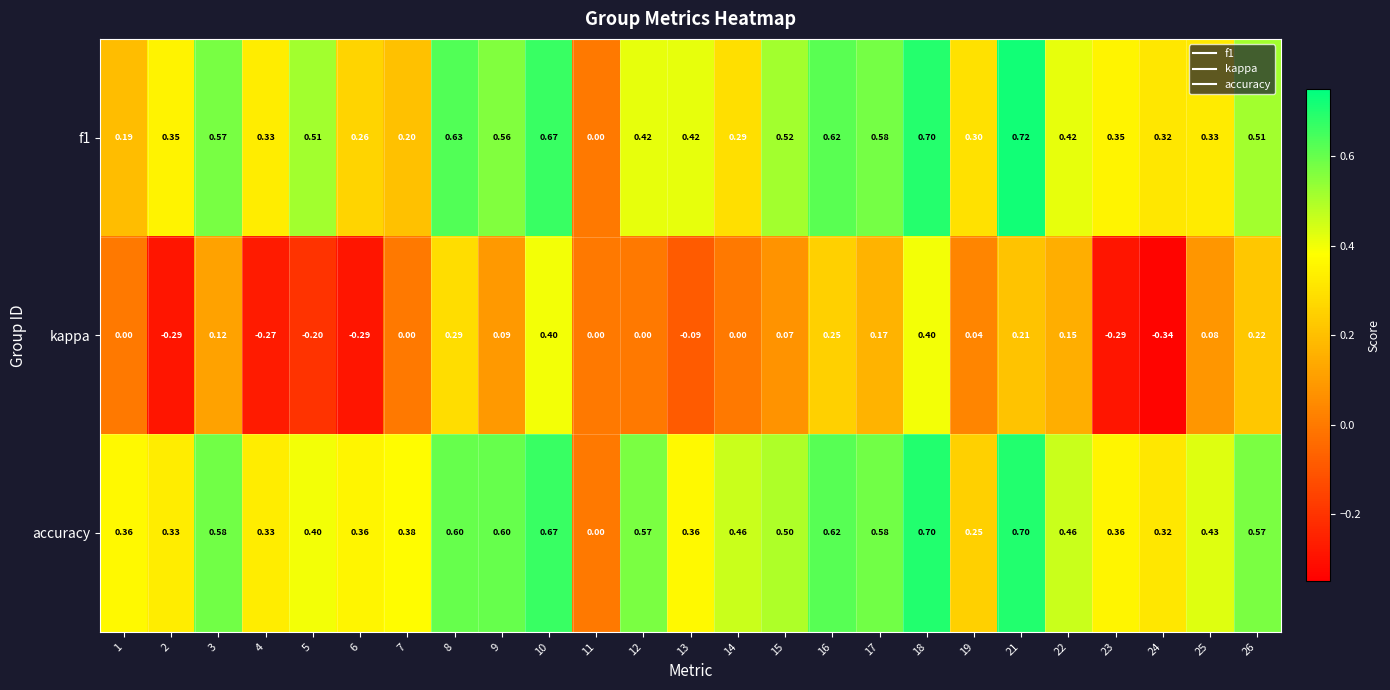

Which series has the largest total across all categories?

accuracy